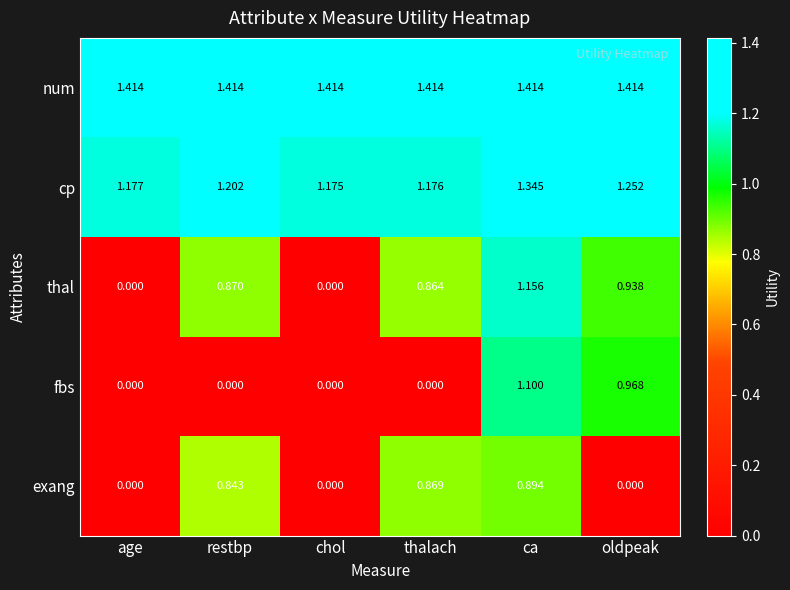

Rank the series by their maximum value, from highest to lowest.

num, cp, thal, fbs, exang